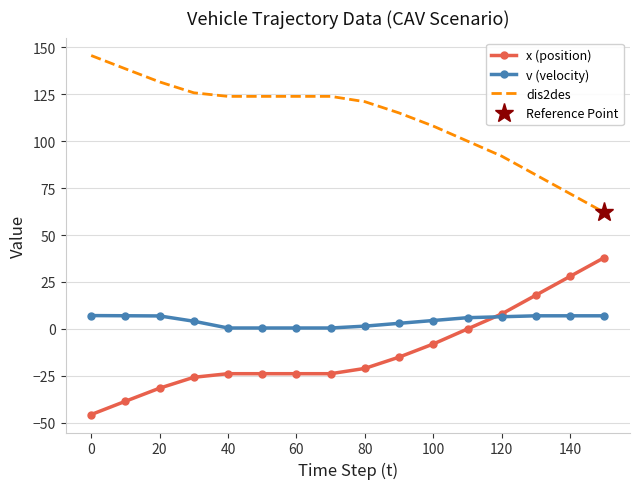

True or false: x (position) and dis2des intersect in this chart.

False